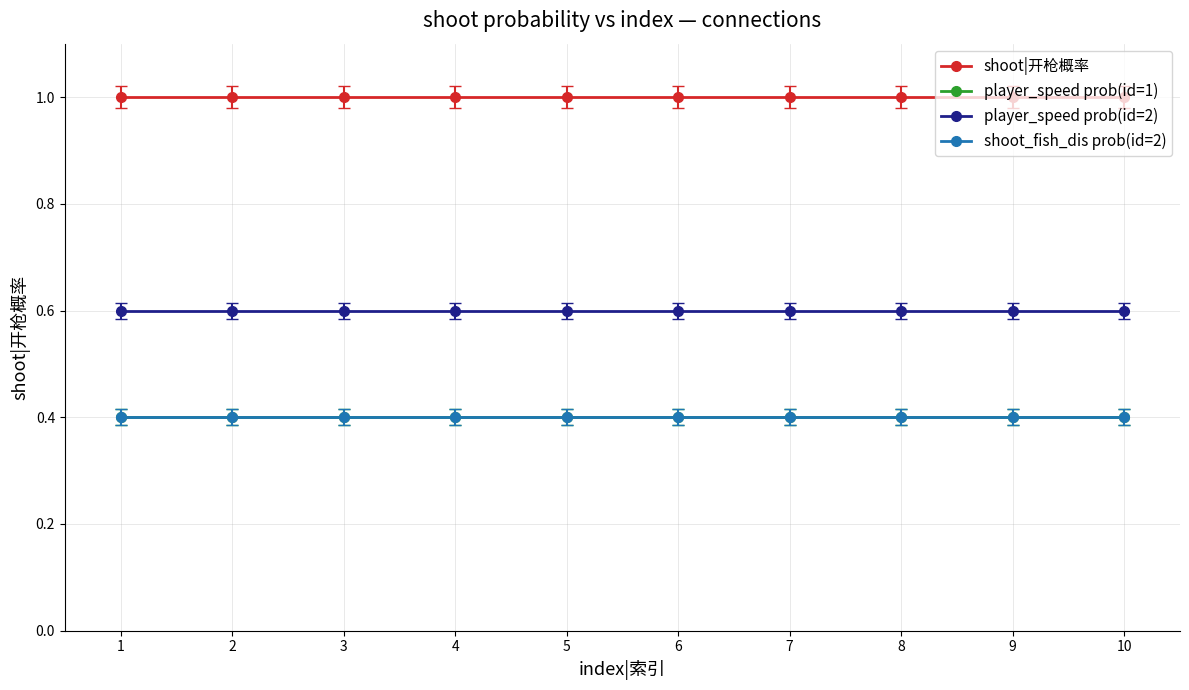

What is the value of the shoot_fish_dis prob(id=2) point at the 7th from the left?

0.4